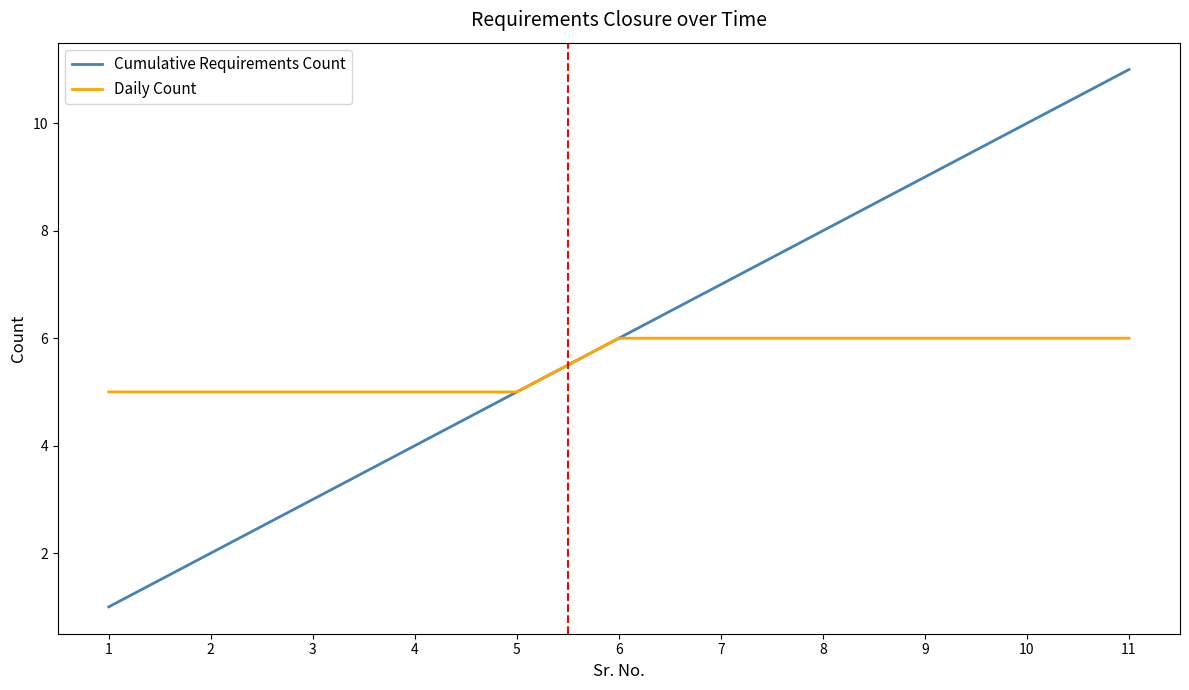

How many lines are shown in the chart?

2